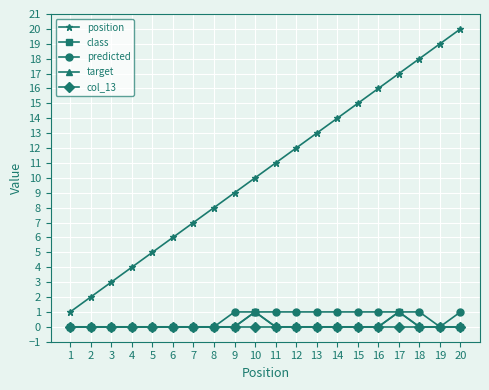

Is this an area chart (filled region under the line)?

No